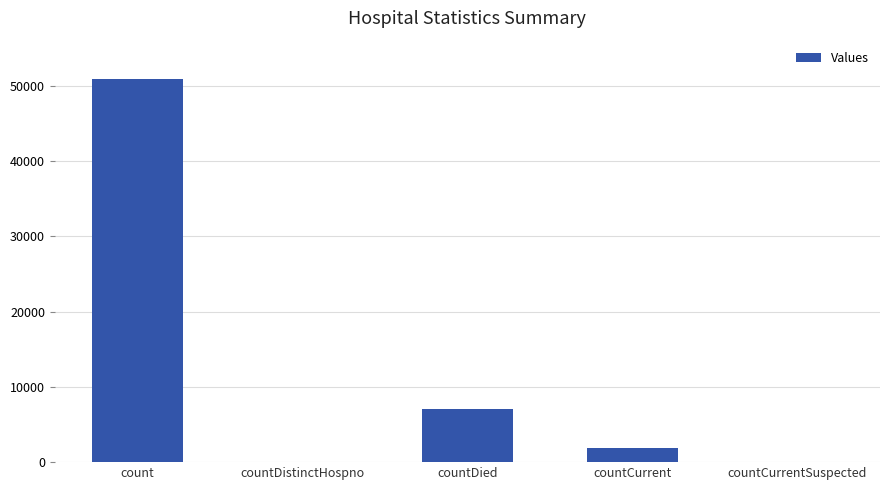

What is the approximate value at countCurrent?

1814